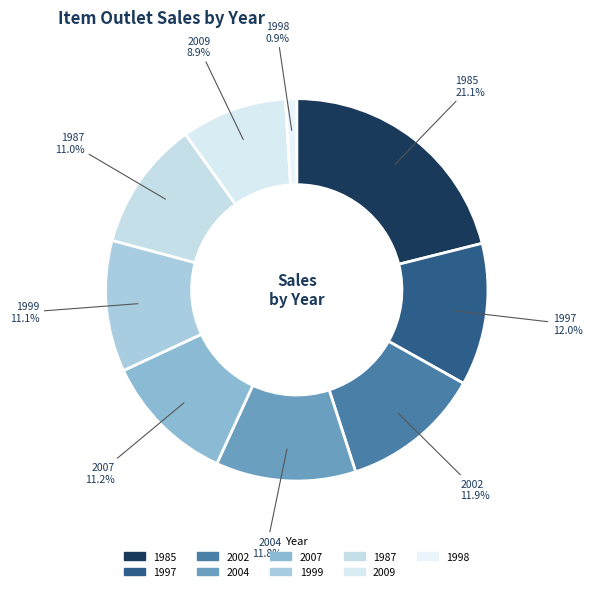

True or false: 1998 accounts for 1% of the total.

True